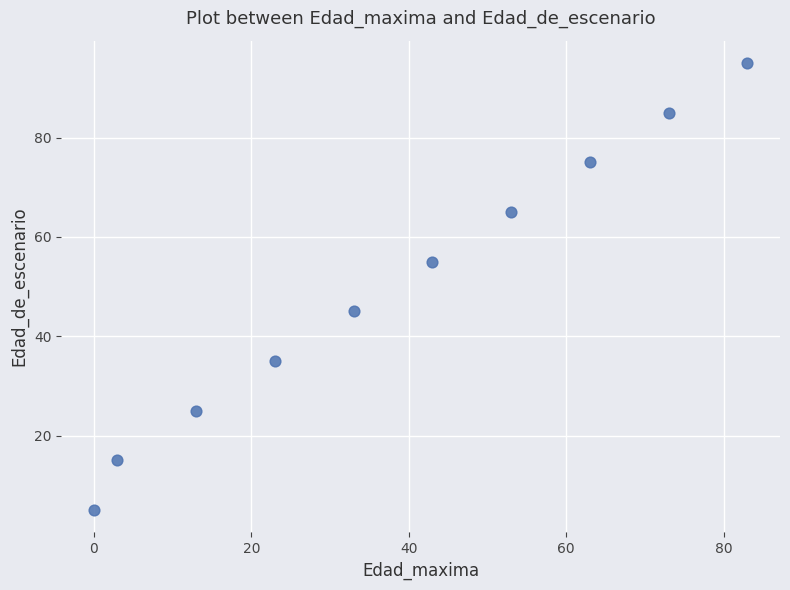

What is the range of X values (max minus min)?

83